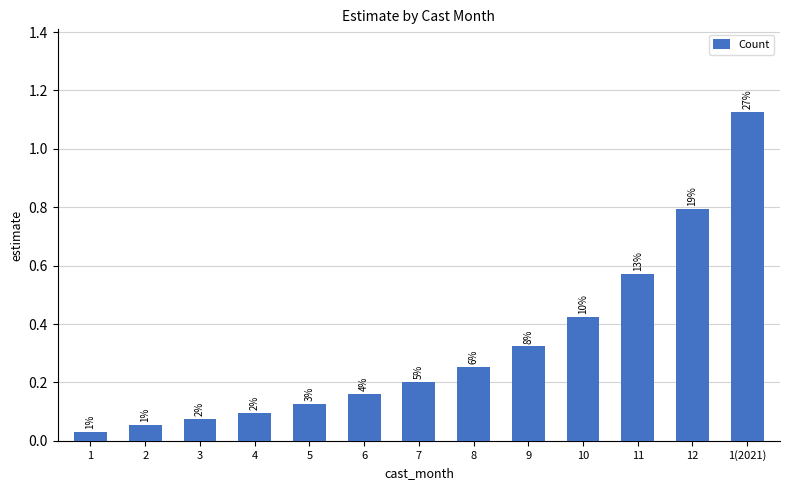

What is the maximum value shown in the chart?

1.1